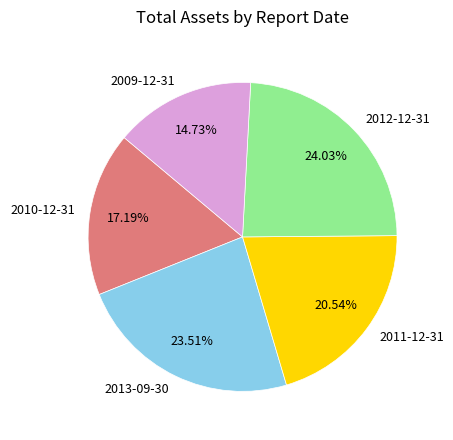

Rank the categories by value from highest to lowest.

2012-12-31, 2013-09-30, 2011-12-31, 2010-12-31, 2009-12-31